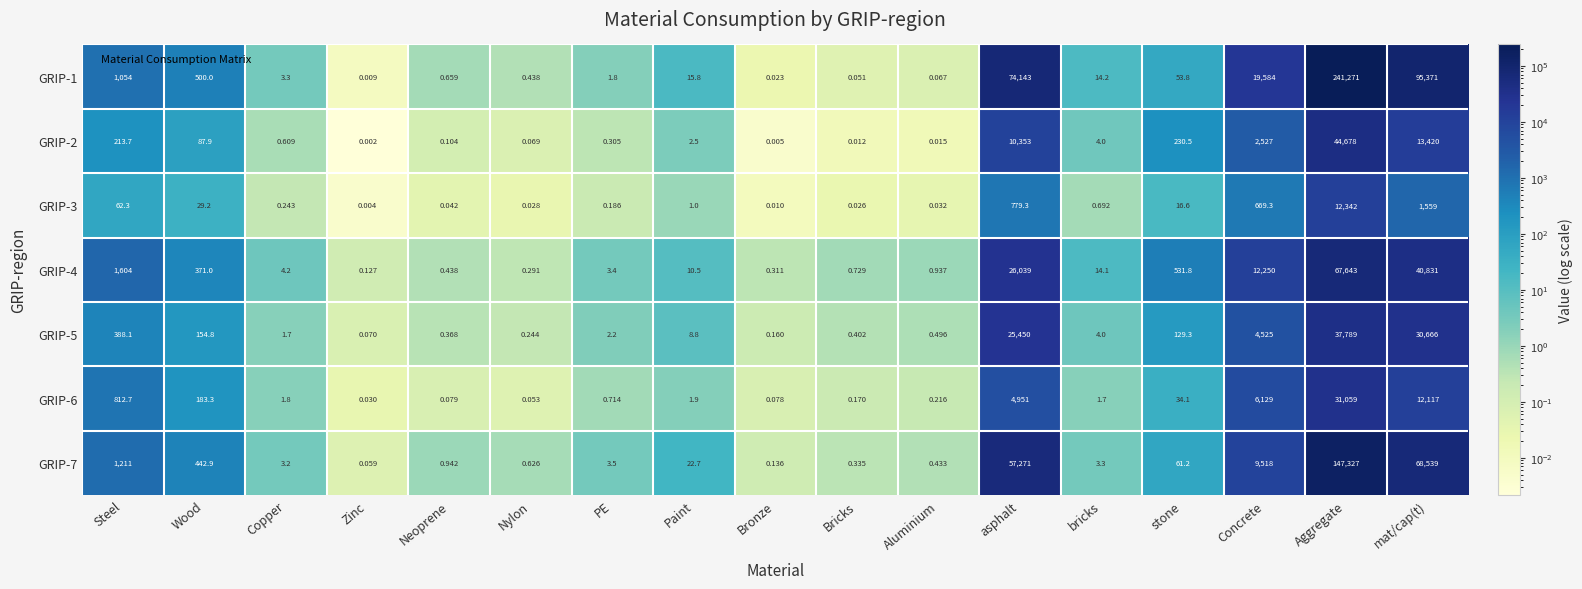

At which label does GRIP-1 reach its peak?

Aggregate